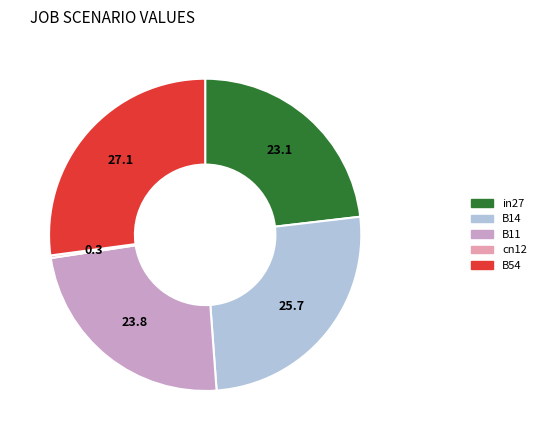

Between B11 and B54, which is larger?

B54